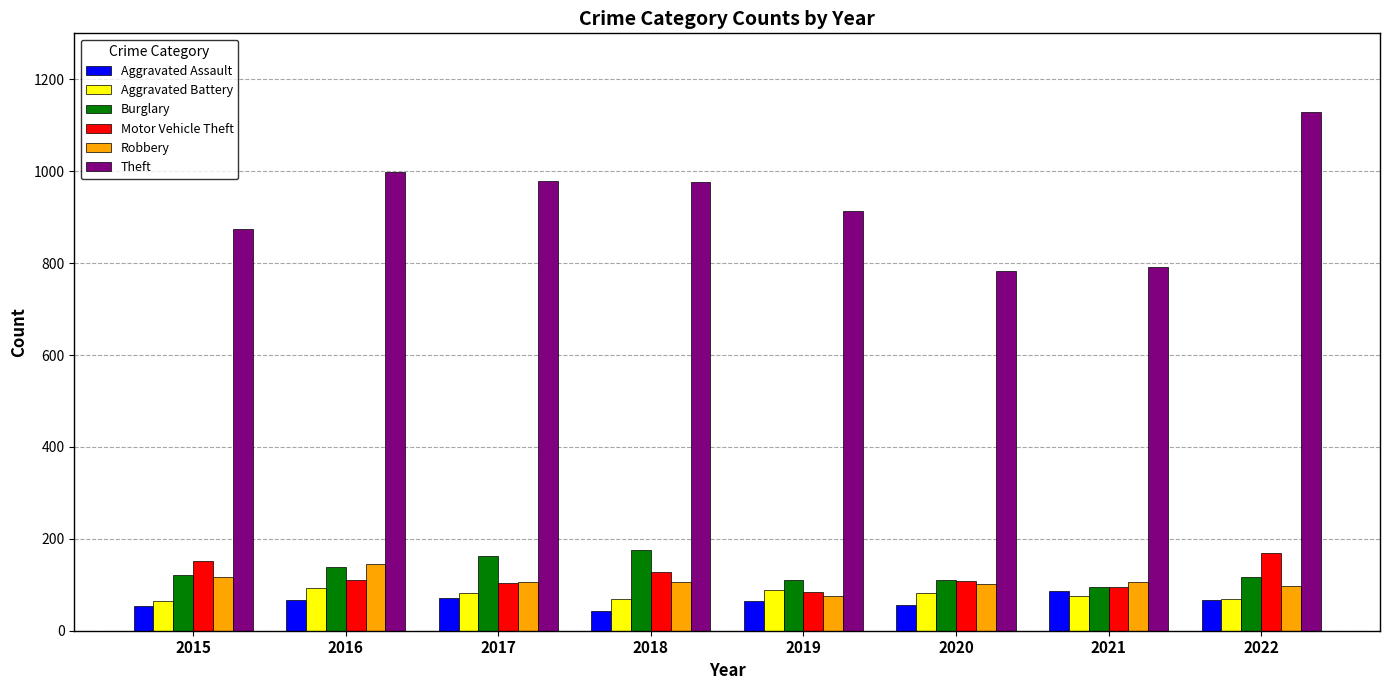

Which series has the largest total across all categories?

Theft